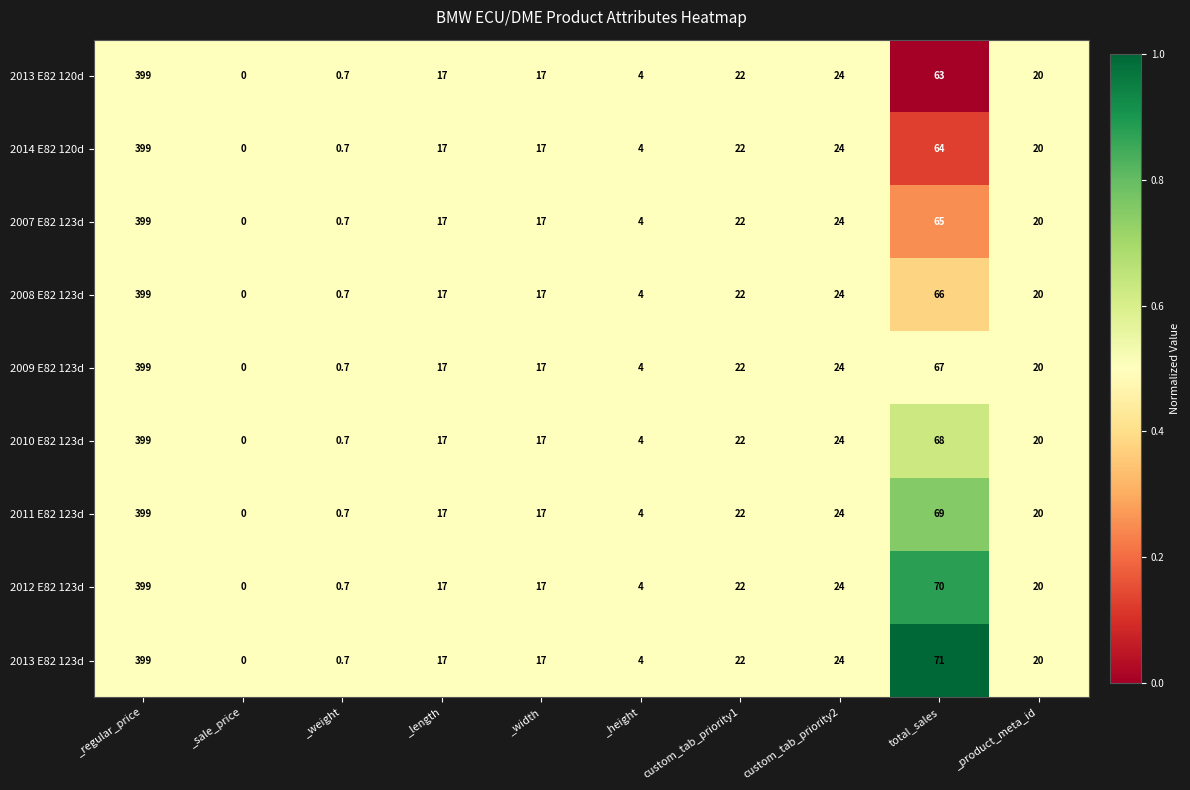

Which series has the largest total across all categories?

2013 E82 123d